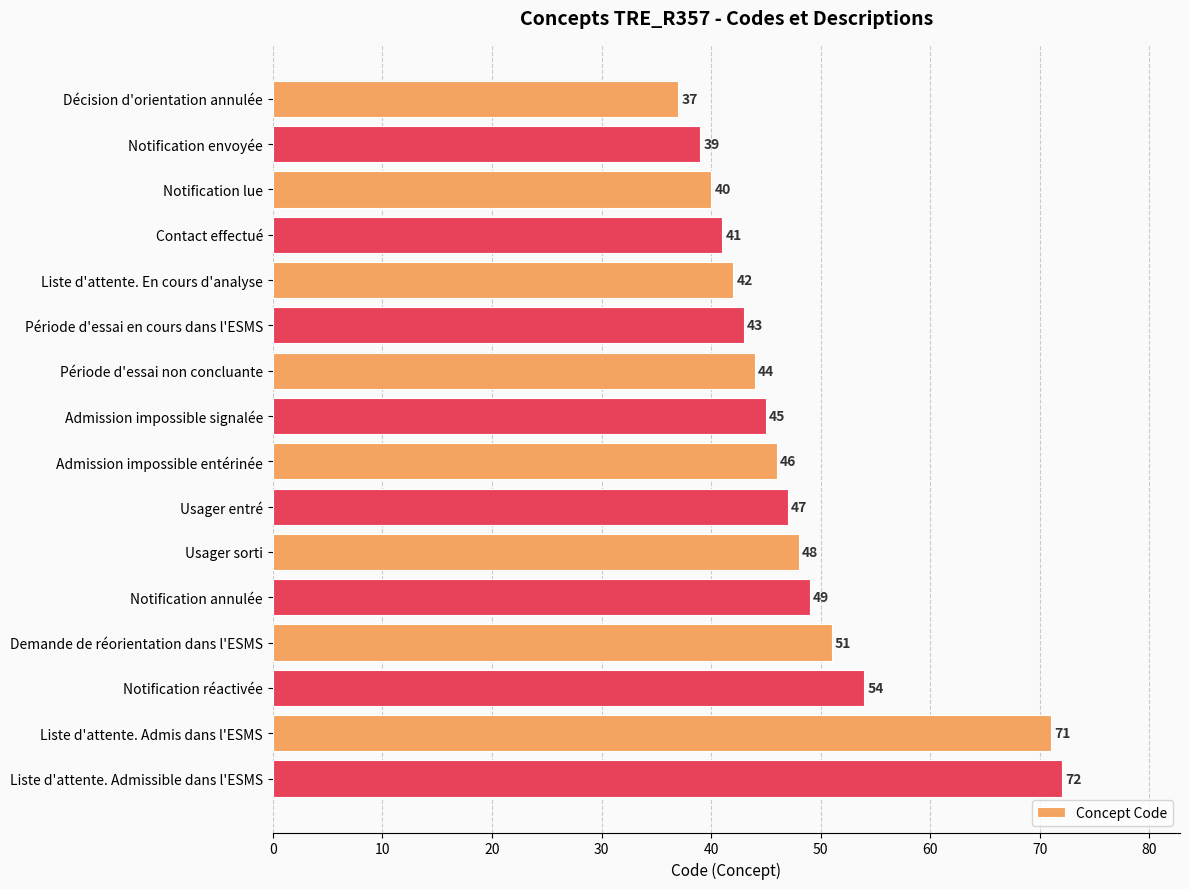

What is the average value?

48